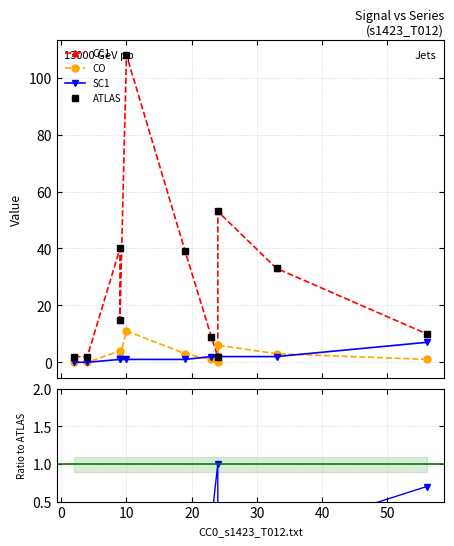

How many values in the CC1 series exceed 15?

5